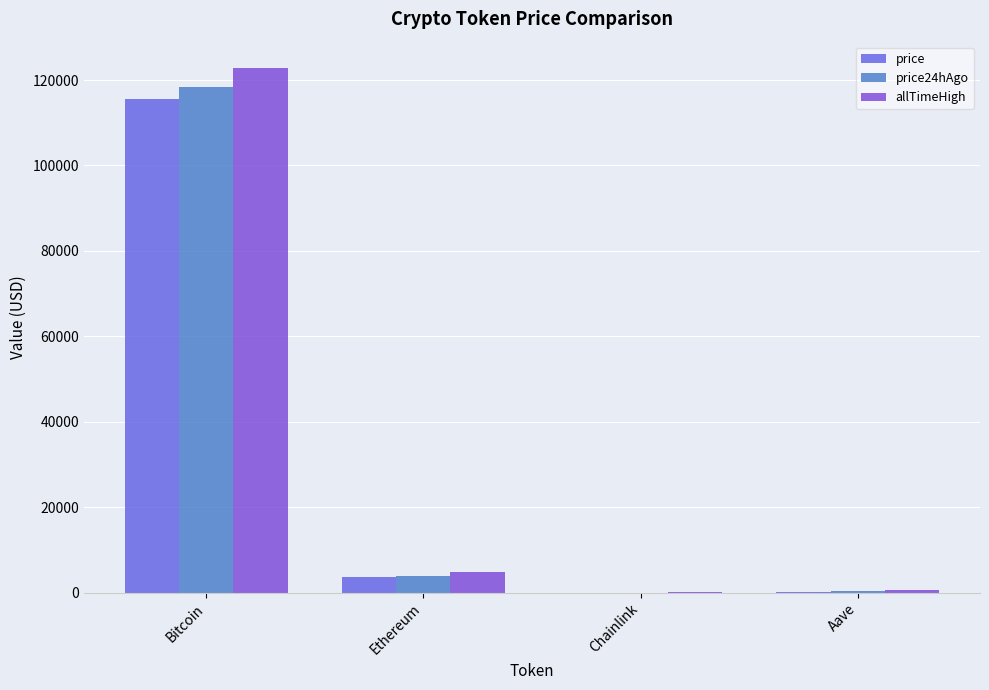

How many groups of bars are there?

4